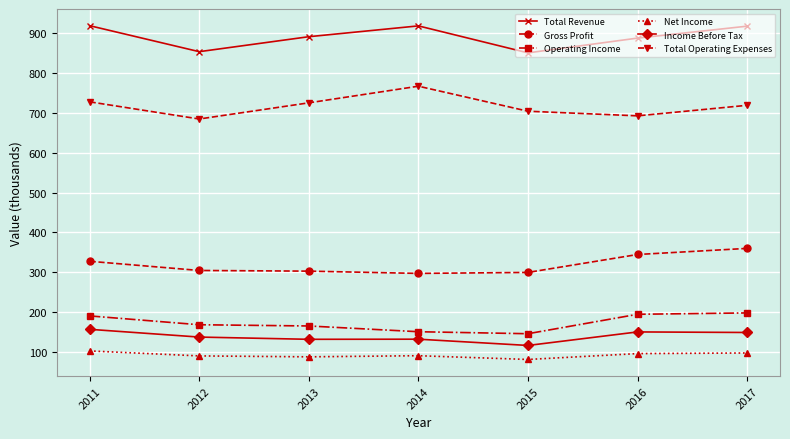

In Operating Income, how many points are lower than both neighbors (excluding endpoints)?

1